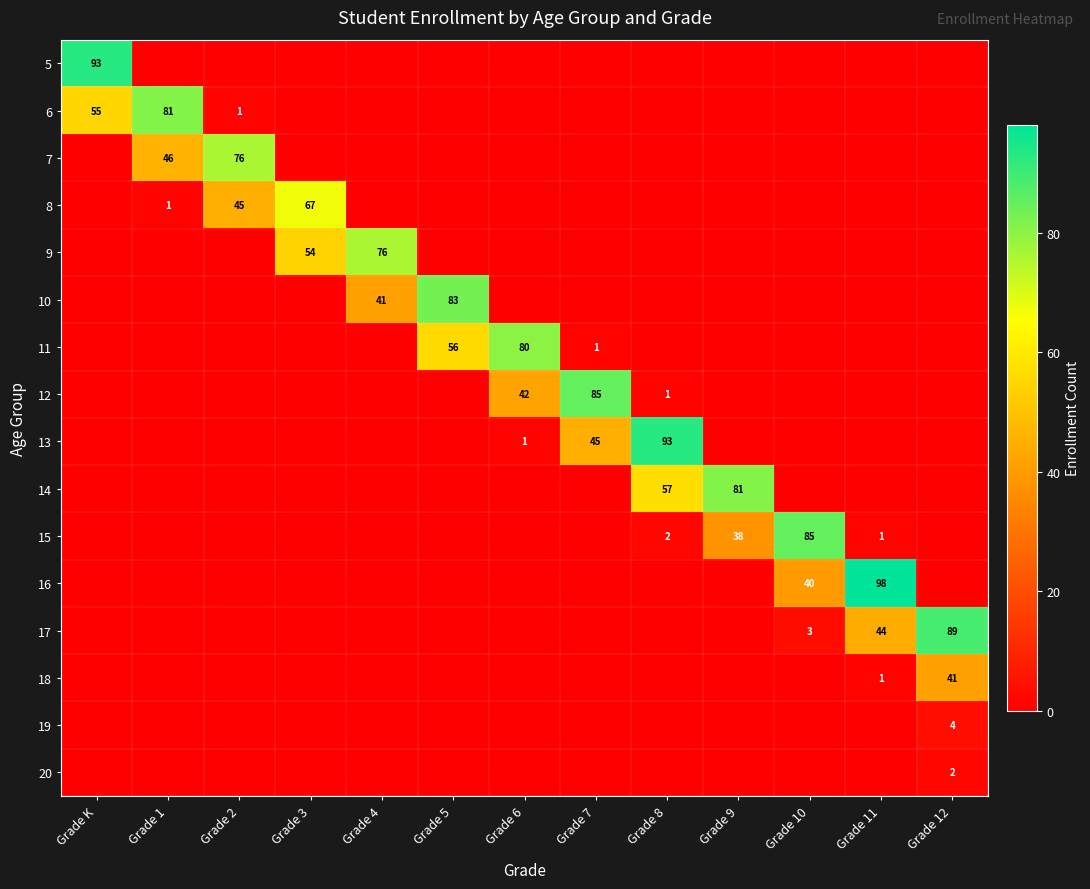

Is it true that 6 equals 99 at Grade K?

False